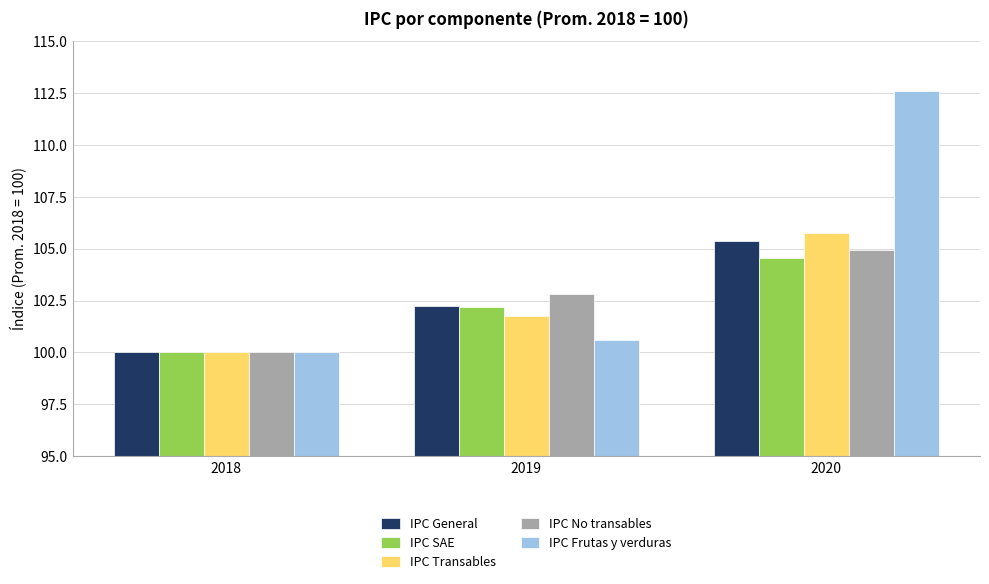

What is the approximate value of IPC Transables at 2019?

101.8